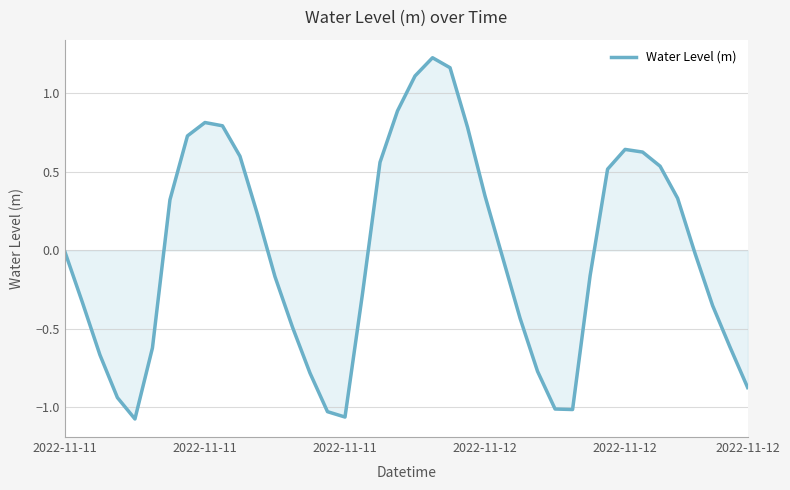

What is the difference between the maximum and minimum values?

2.3